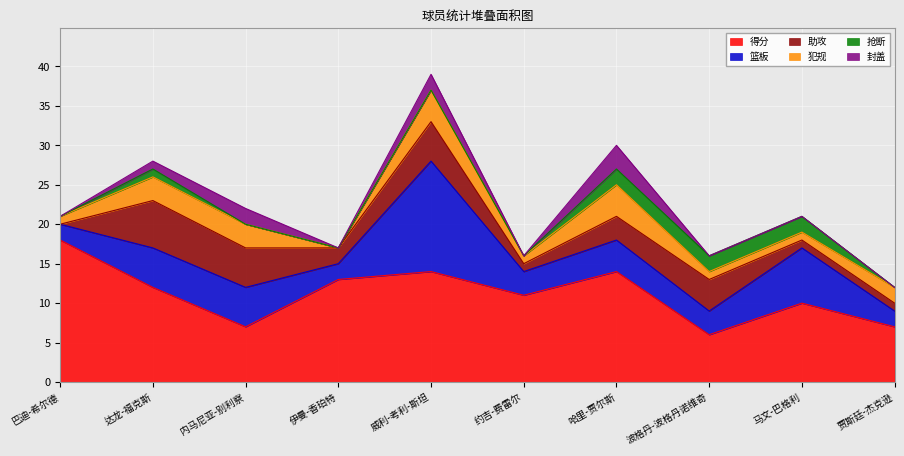

True or false: 得分 and 抢断 intersect in this chart.

False